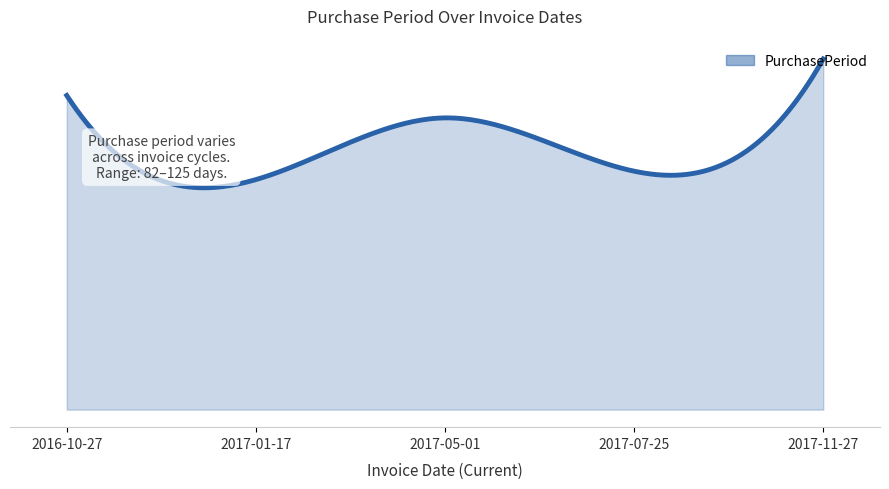

Does the chart have visible grid lines?

No